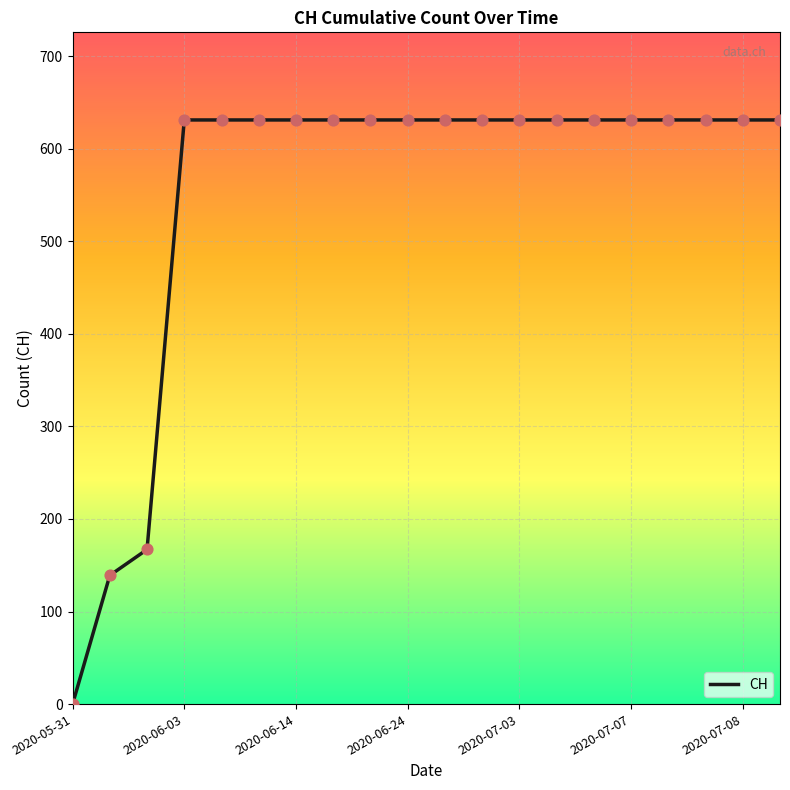

What is the difference between the maximum and minimum values?

631